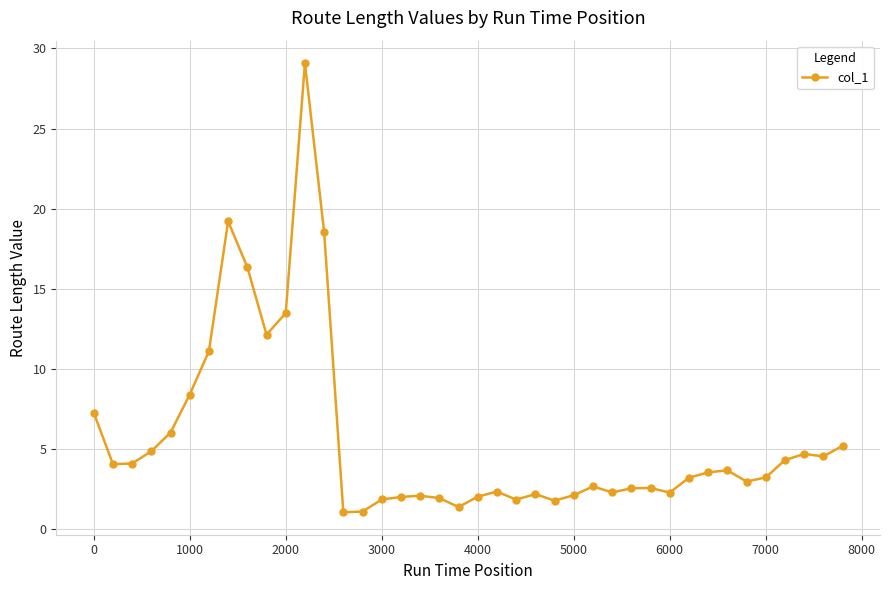

What is the sum of all values?

225.4